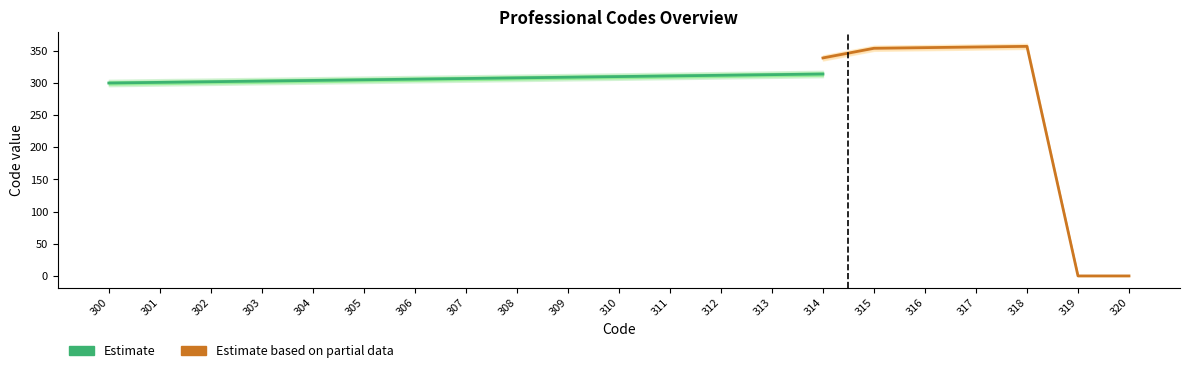

What is the sum of all Partial lower values?

6326